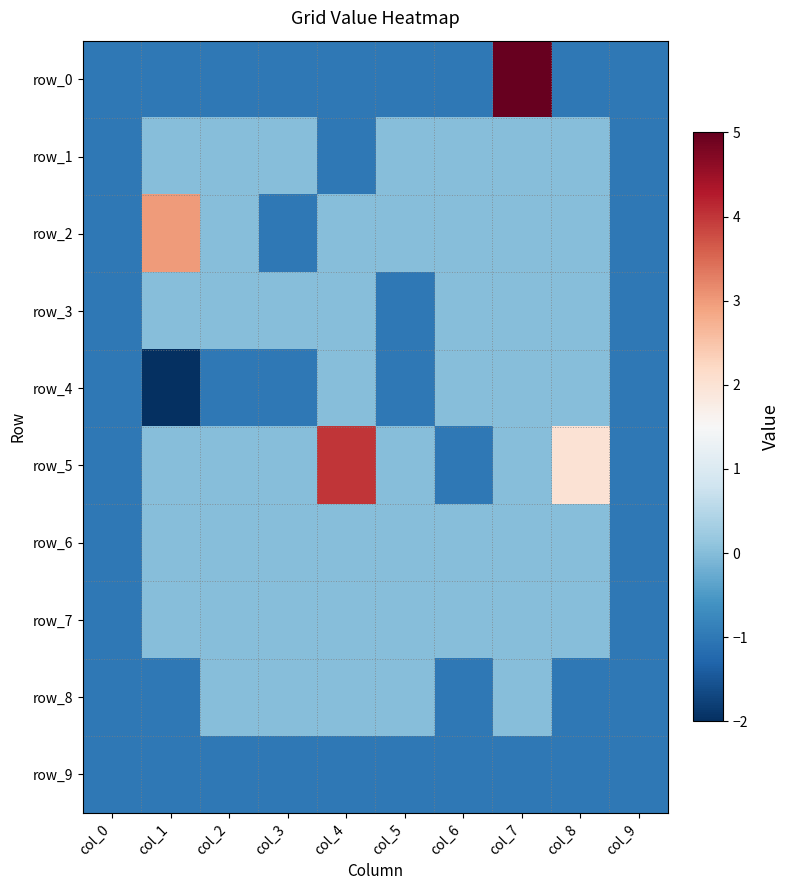

Where does the row_2 series first go above 0?

col_1